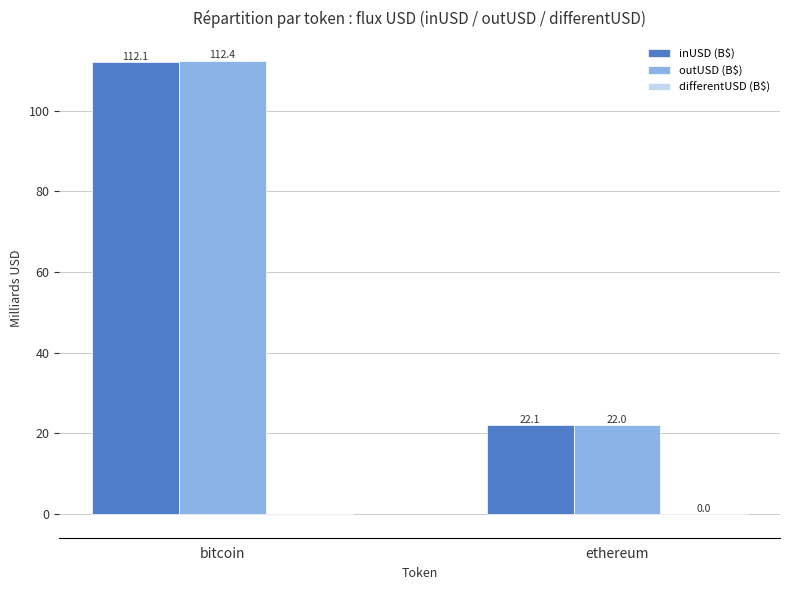

How many groups of bars are there?

2